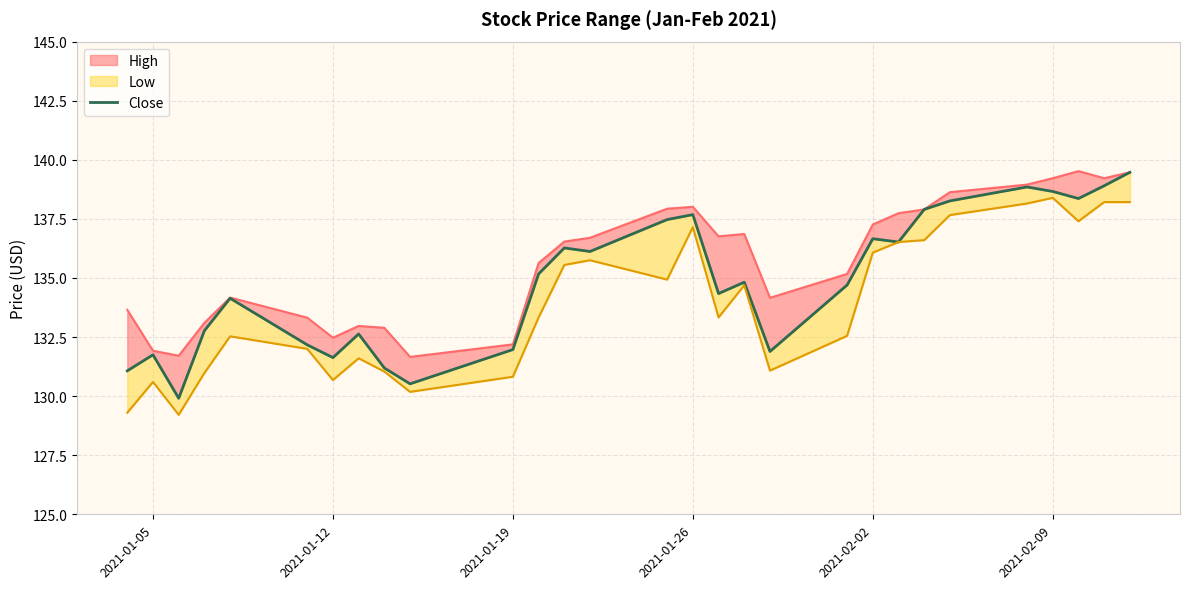

How many data points are above 134?

18